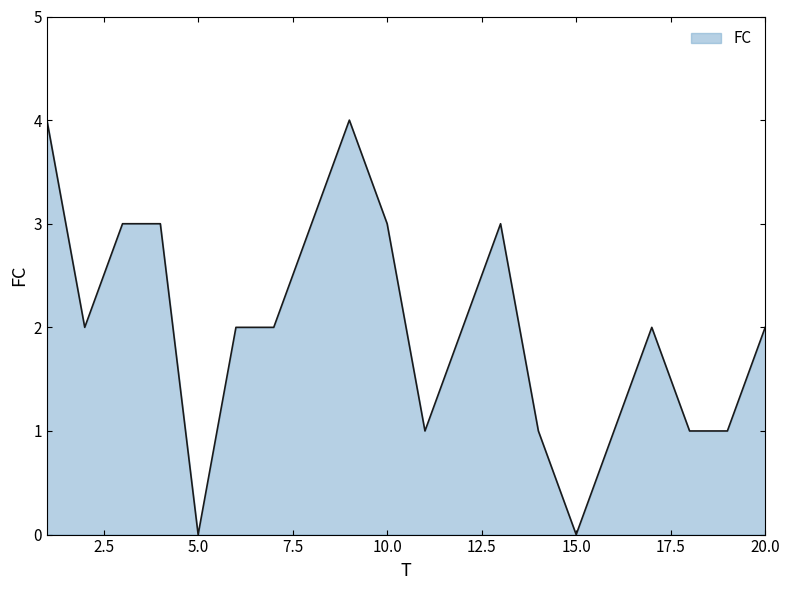

What is the difference between the maximum and minimum values?

4